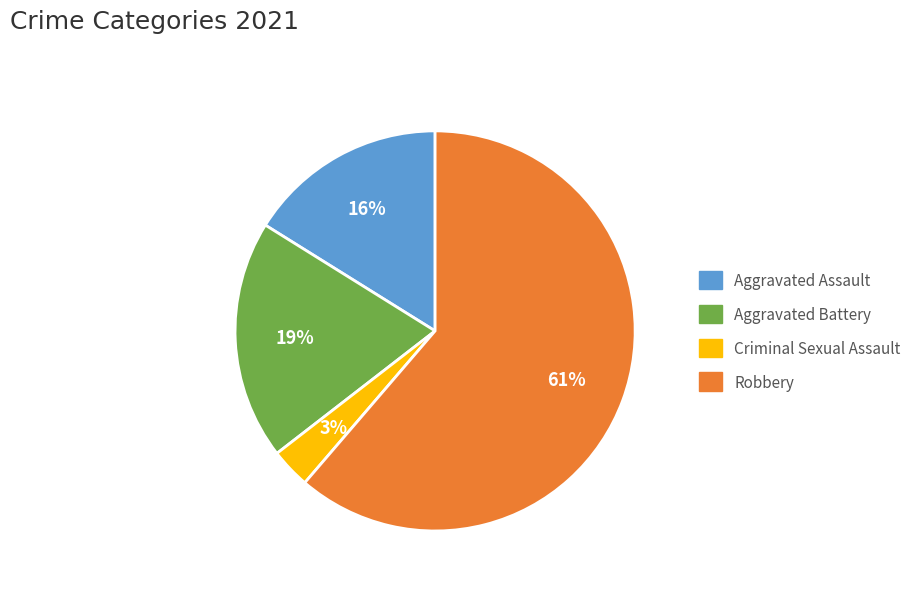

True or false: Criminal Sexual Assault accounts for 3% of the total.

True